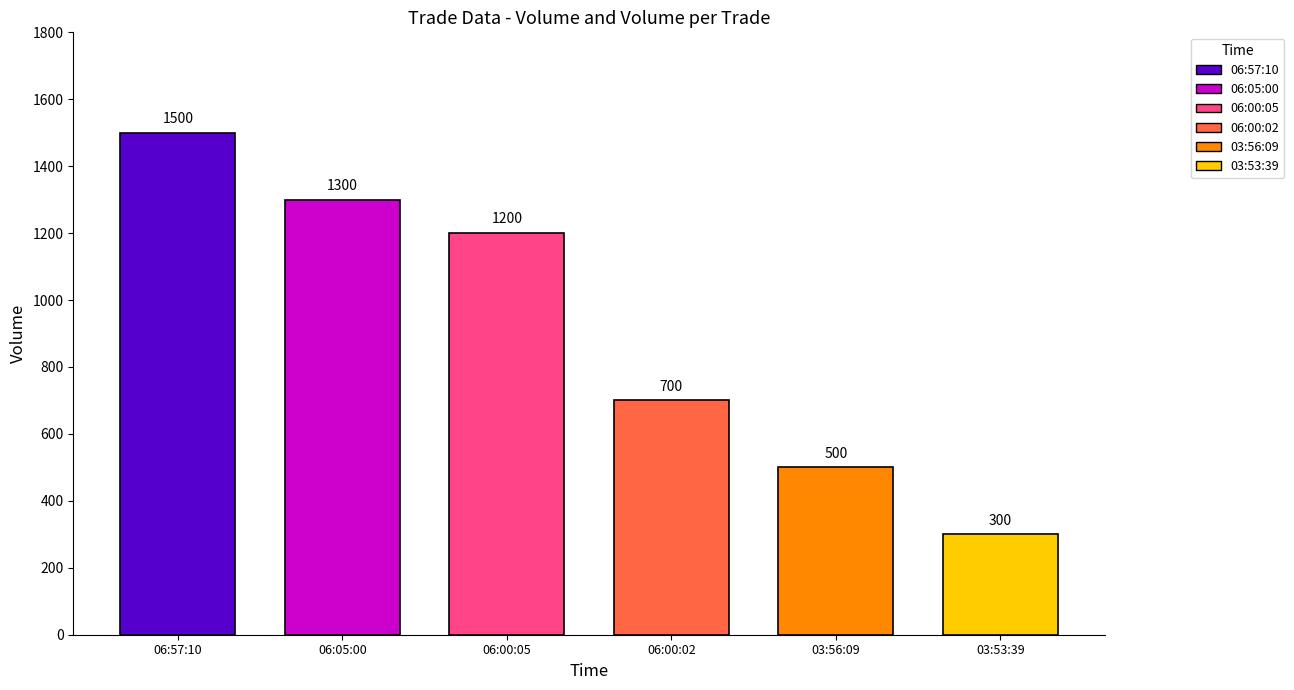

List the labels in order of value, largest first.

06:57:10, 06:05:00, 06:00:05, 06:00:02, 03:56:09, 03:53:39